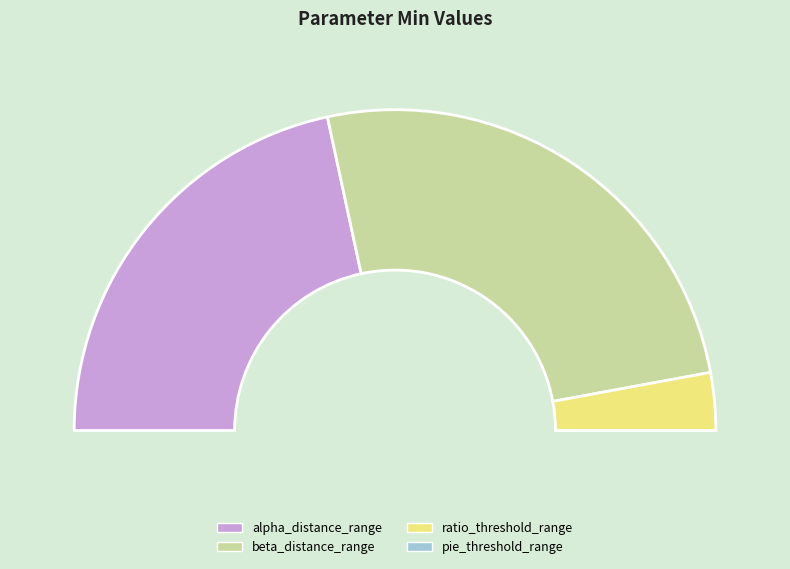

How many slices are in this pie chart?

4